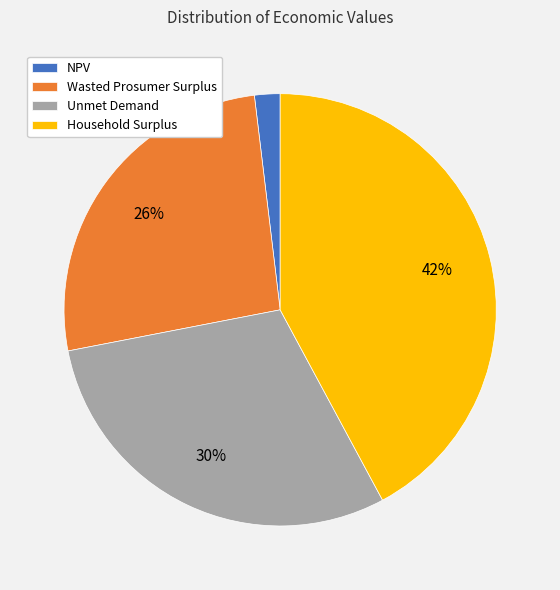

Combined, do NPV and Household Surplus account for over 50%?

No